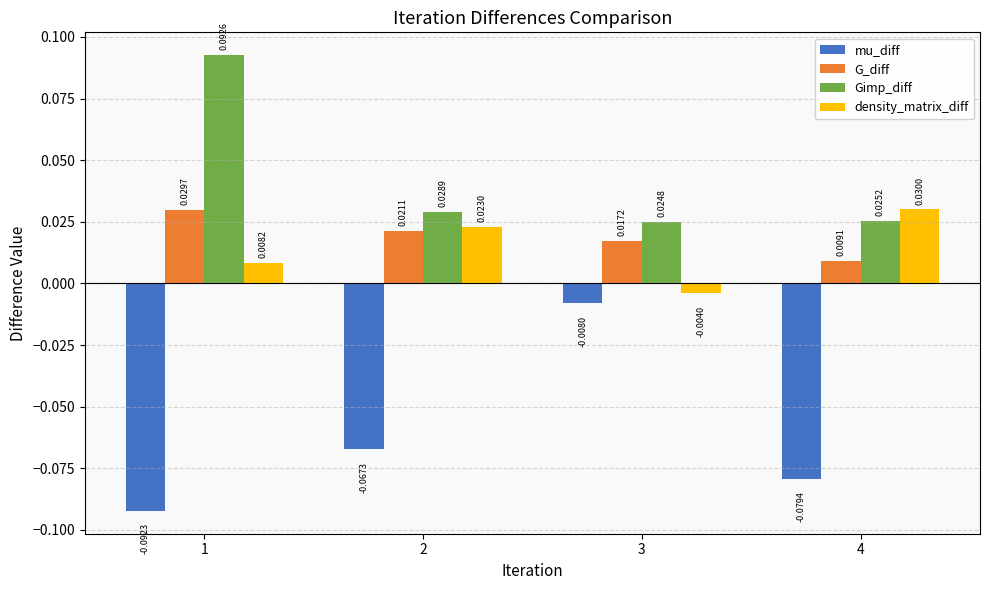

Which series changed the most between 3 and 4?

mu_diff